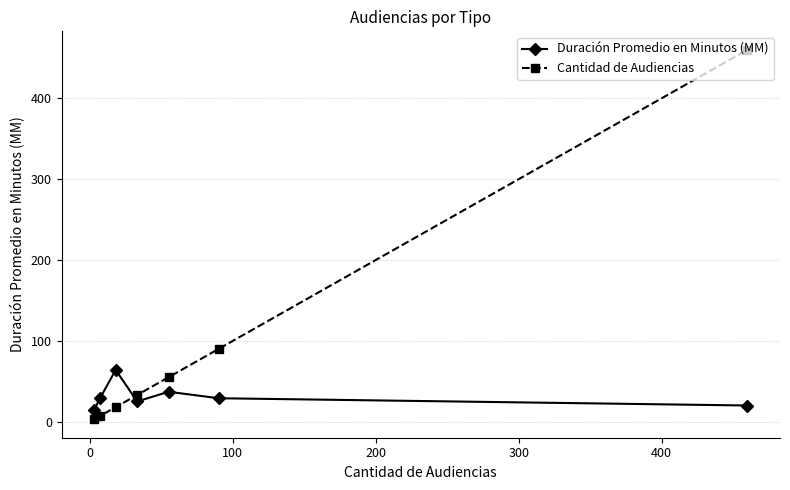

Which series has the widest spread of values?

Cantidad de Audiencias